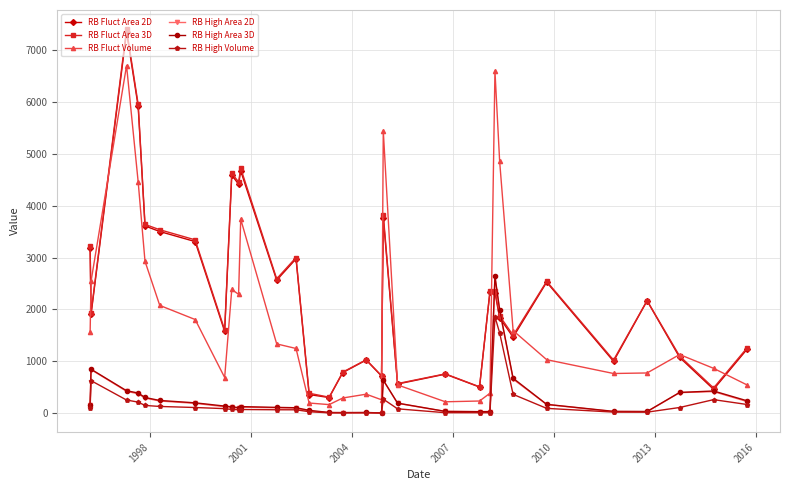

What are all the series names shown in the legend?

RB Fluct Area 2D, RB Fluct Area 3D, RB Fluct Volume, RB High Area 2D, RB High Area 3D, RB High Volume